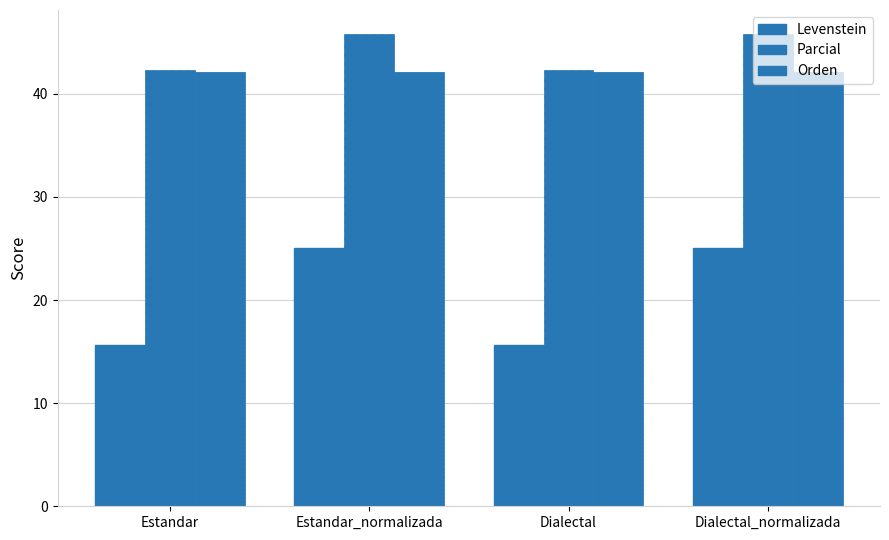

Does the chart contain stacked bars?

No